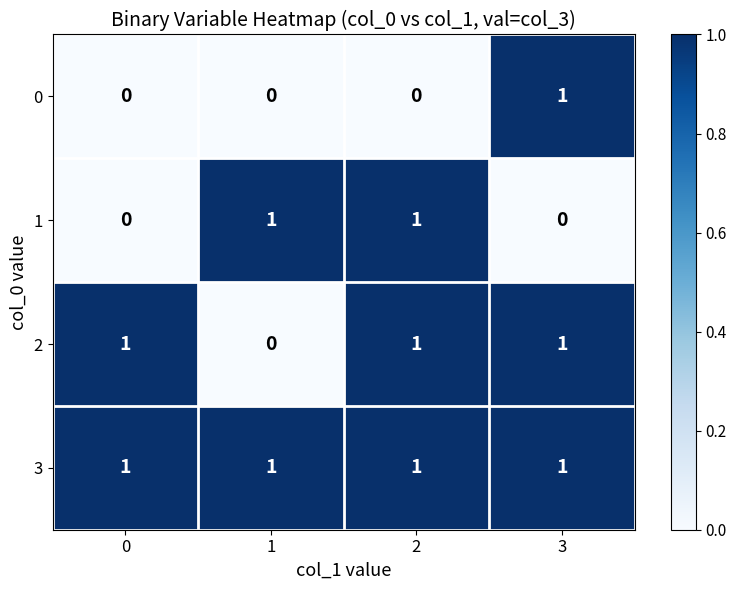

Count the 2 values in the range 1 to 2.

3